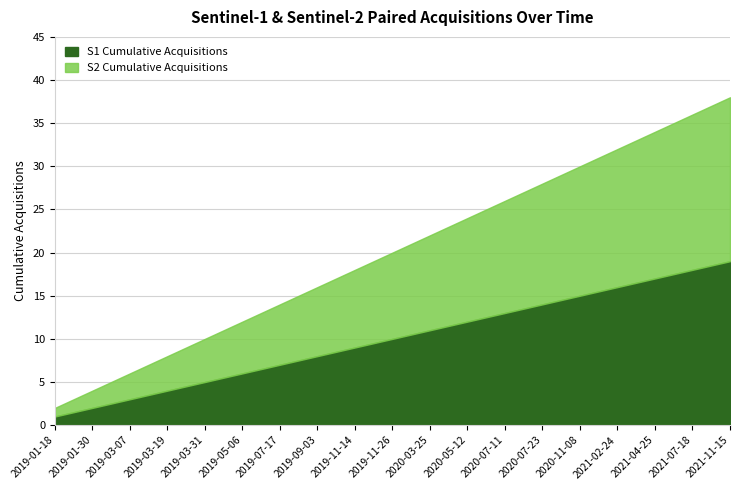

Reading left to right, what are all the values shown in this chart?

S1 Cumulative Acquisitions: 1	2	3	4	5	6	7	8	9	10	11	12	13	14	15	16	17	18	19
S2 Cumulative Acquisitions: 1	2	3	4	5	6	7	8	9	10	11	12	13	14	15	16	17	18	19